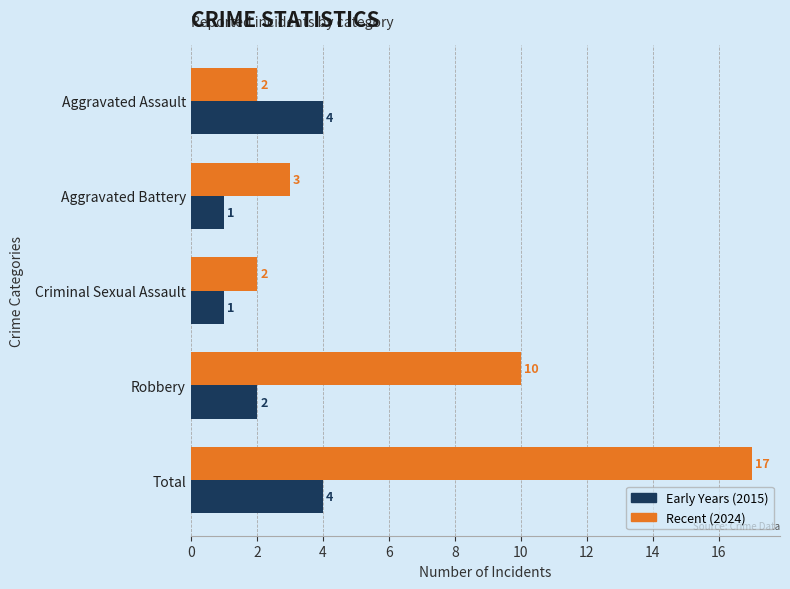

What is the difference between the Early Years (2015) values at Aggravated Battery and Total?

3